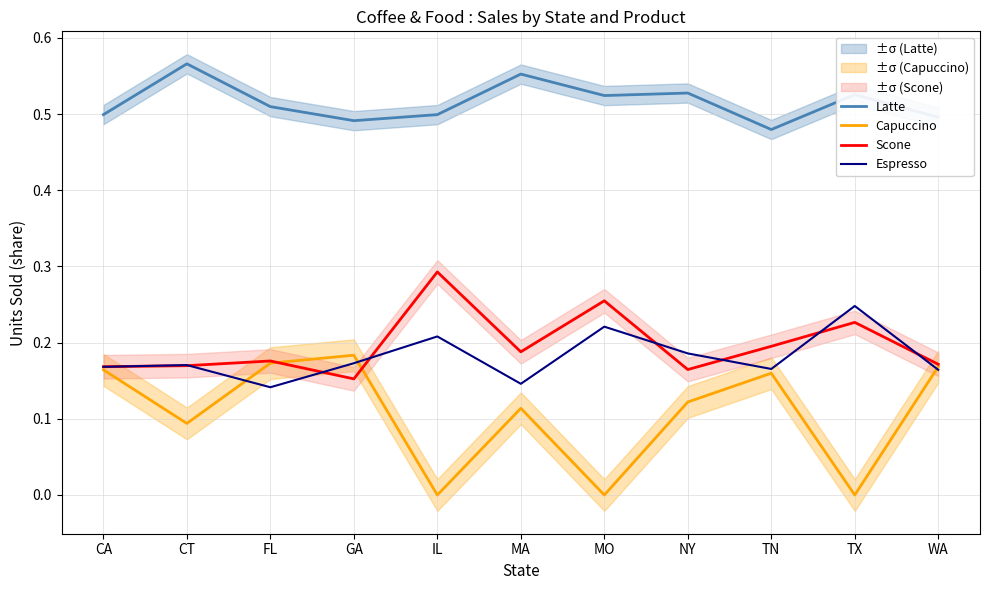

Where is Scone nearest to the value 0?

GA